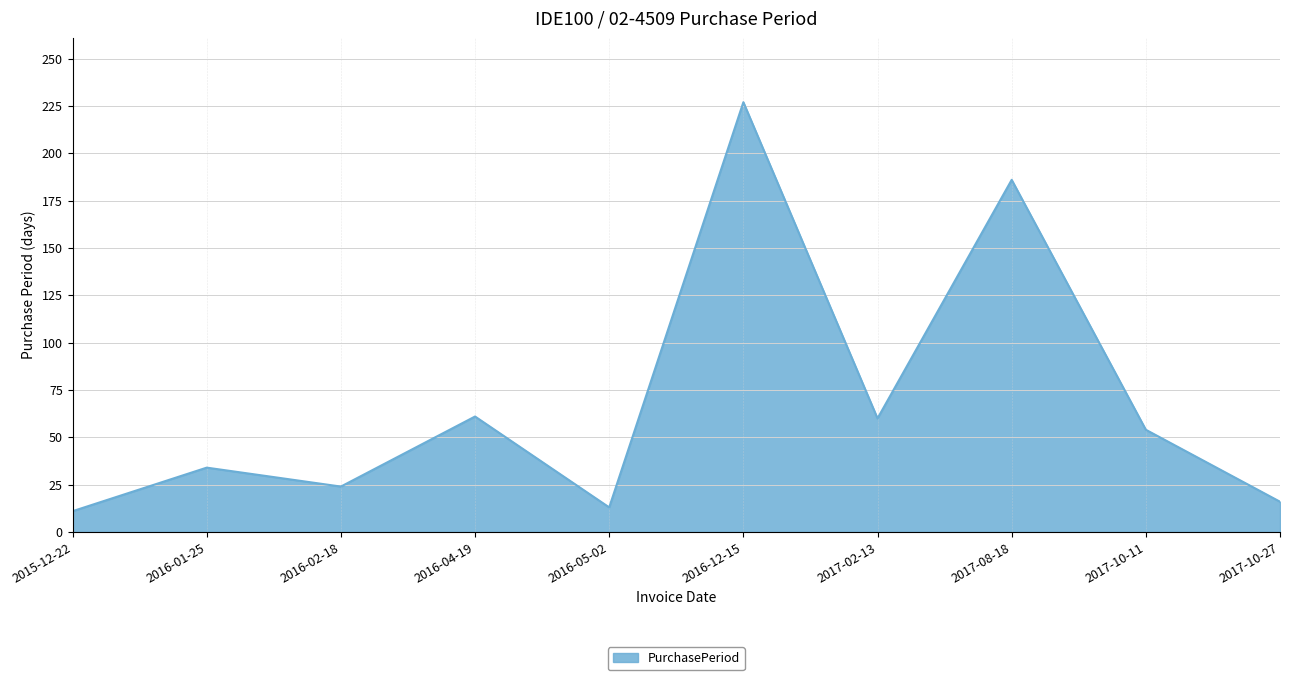

The chart shows a value of 186 at 2017-08-18. True or false?

True